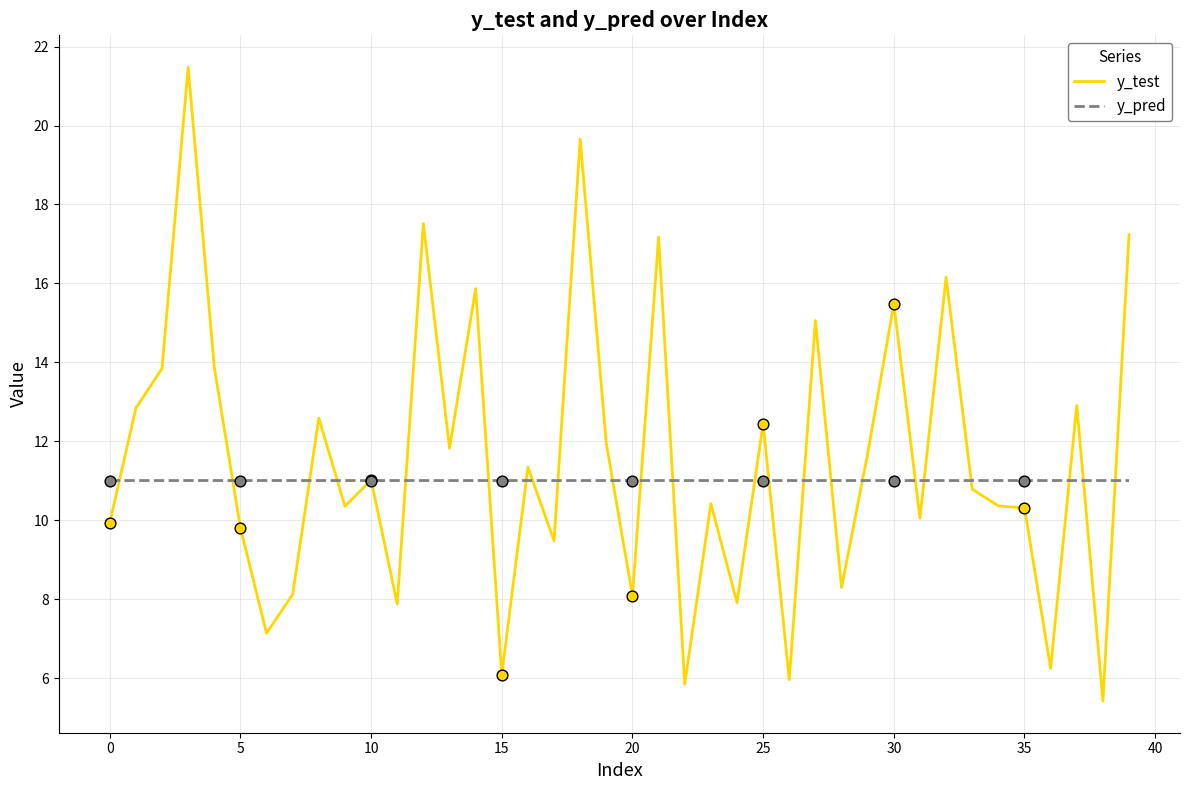

Rank the series by their maximum value, from lowest to highest.

y_pred, y_test